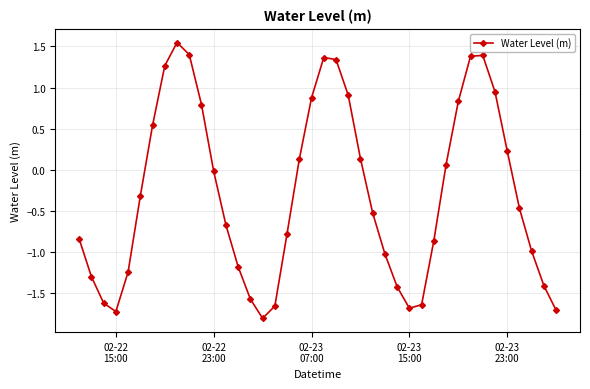

What is the average value?

-0.3